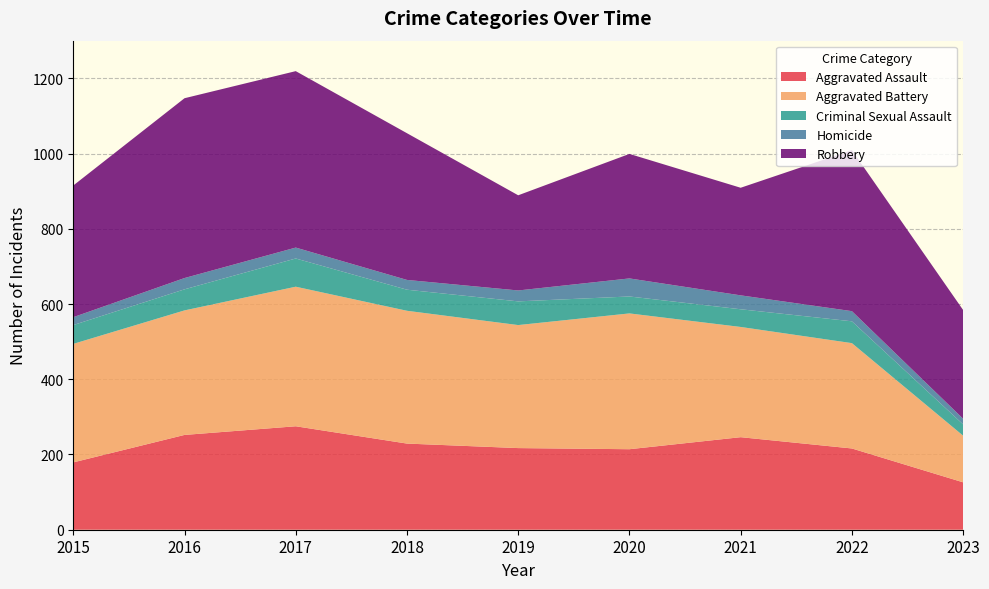

Reading right to left, list all the values displayed in this chart.

Aggravated Assault: 126	216	246	214	217	229	275	252	179
Aggravated Battery: 124	280	293	361	327	353	371	331	315
Criminal Sexual Assault: 30	58	47	45	63	56	75	56	50
Homicide: 15	27	37	48	29	26	29	30	21
Robbery: 289	428	286	331	253	390	469	478	350